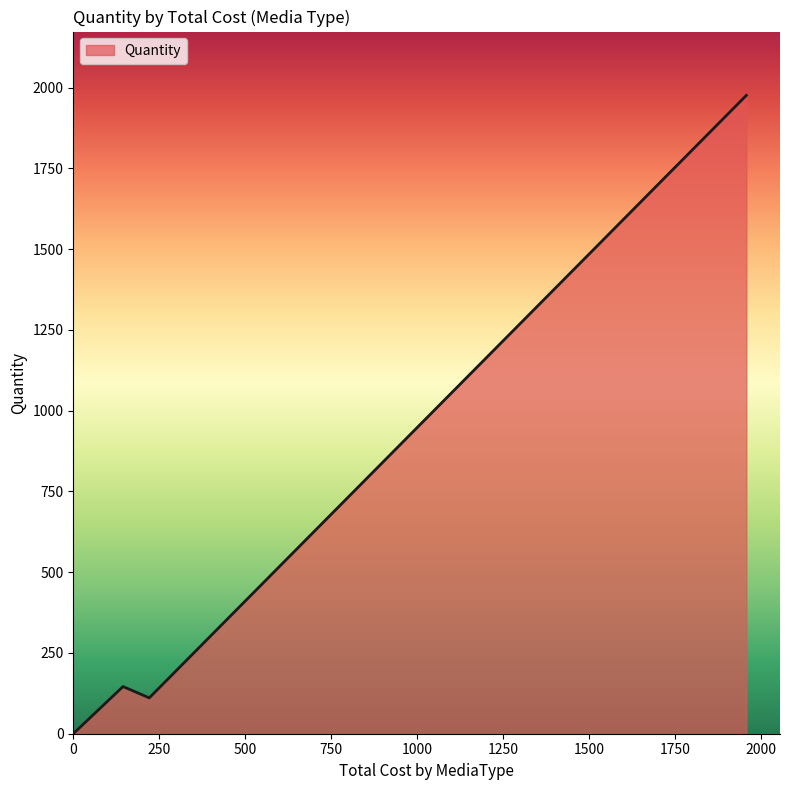

What is the difference between the second highest and minimum values?

143